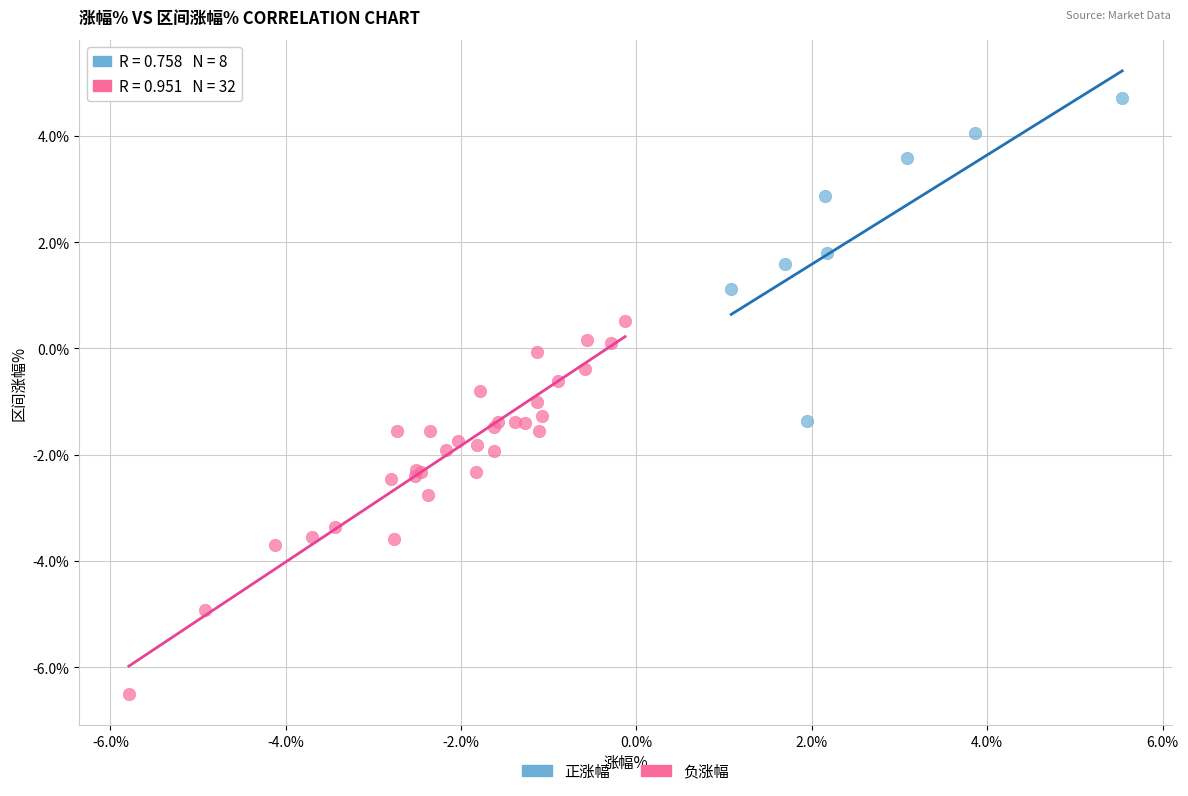

Which series has the widest spread of Y values?

负涨幅